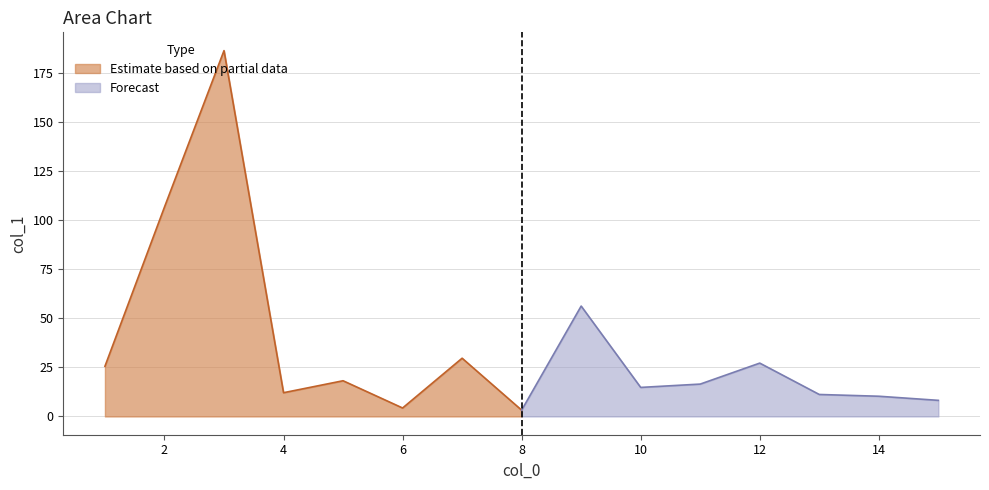

The Estimate based on partial data series shows 4.3 at 6. True or false?

True